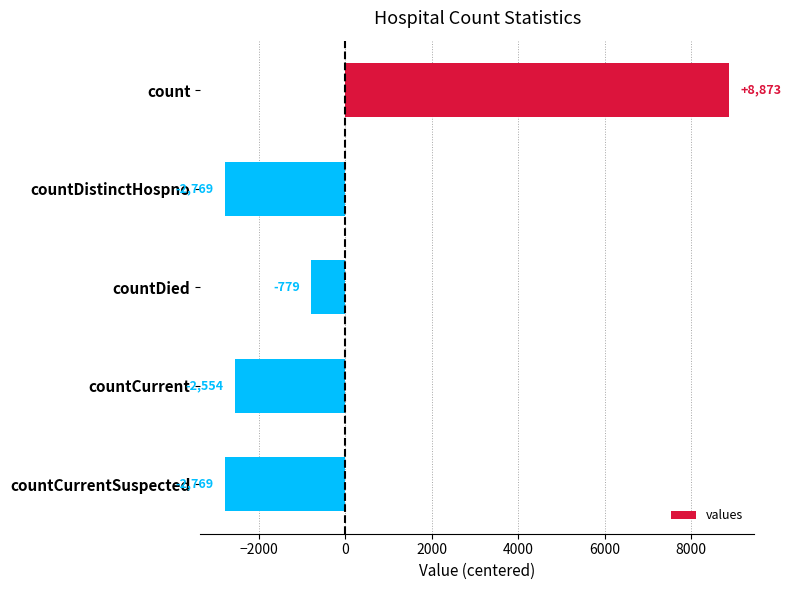

What is the label of the 4th bar from the bottom?

countDistinctHospno